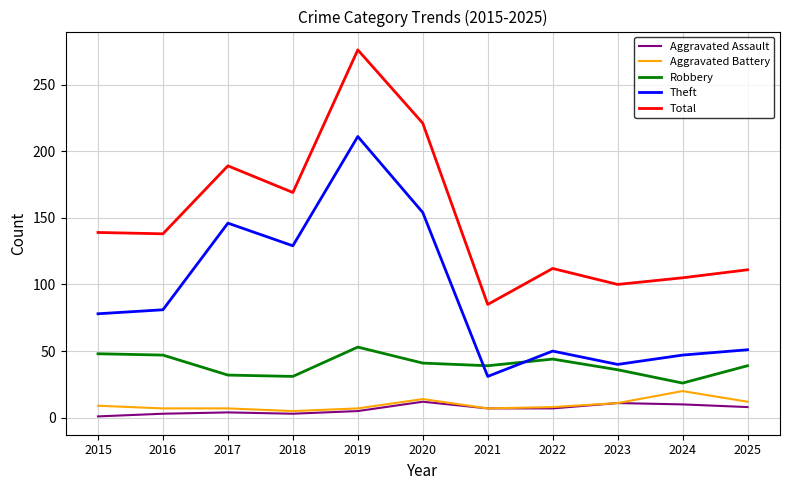

What is the maximum value shown in the chart?

276